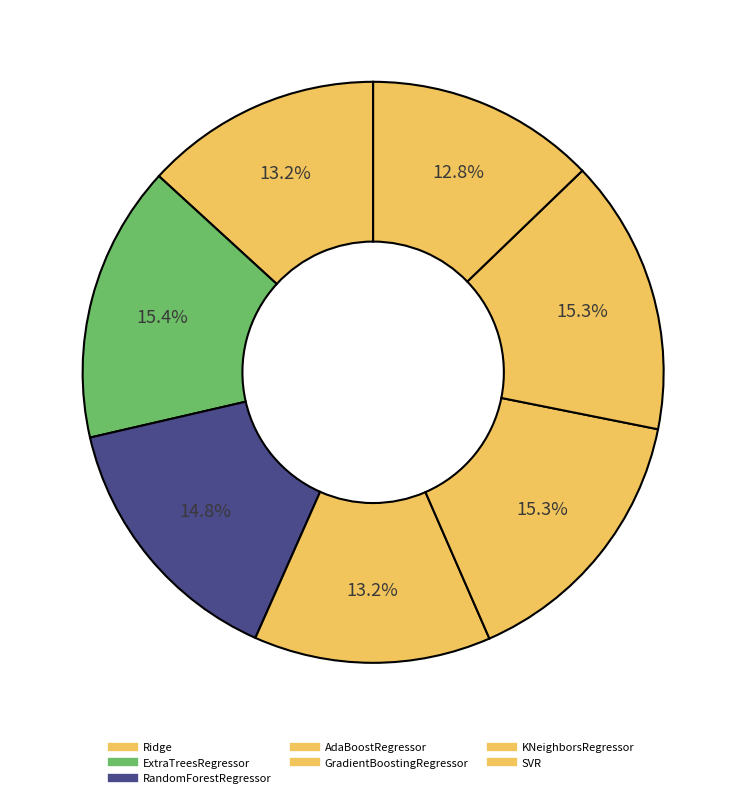

What is the largest slice in the pie chart?

ExtraTreesRegressor